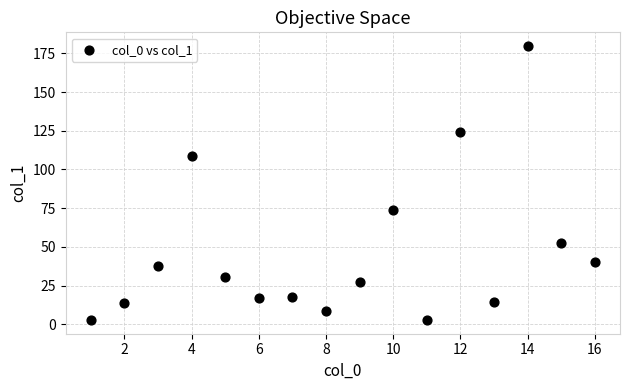

What is the range of X values (max minus min)?

15.0